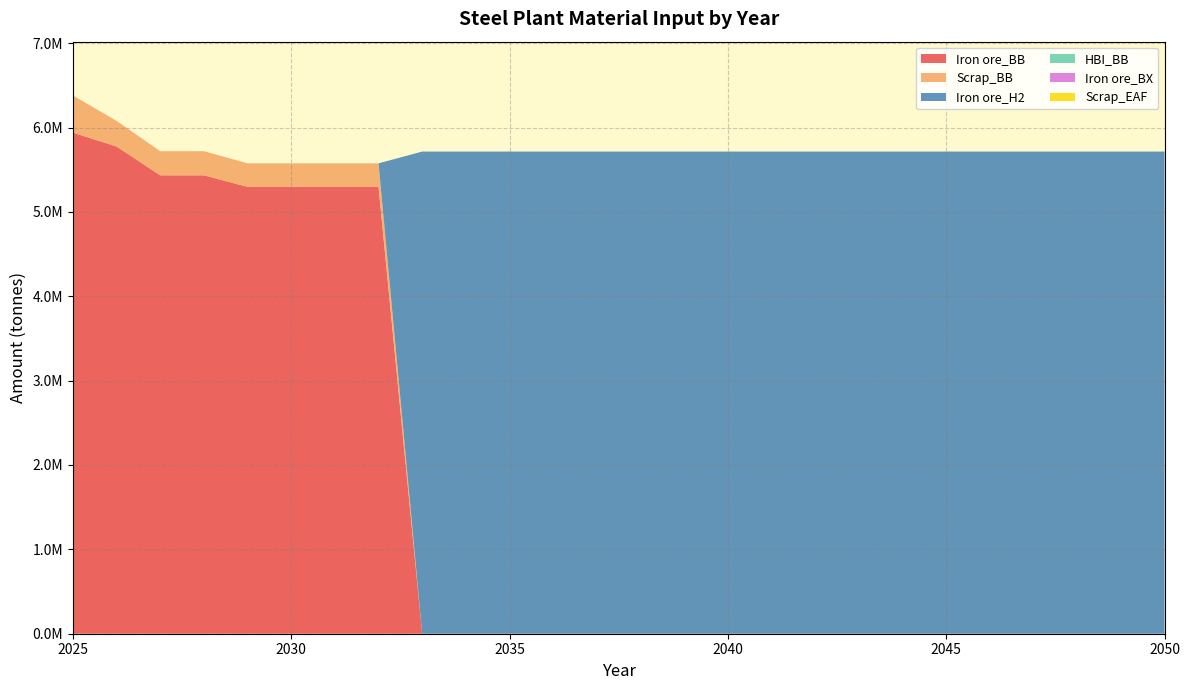

Reading left to right, what are all the values shown in this chart?

Iron ore_BB: 2025=5940000.0	2026=5775397.9	2027=5433724.2	2028=5433724.2	2029=5297053.5	2030=5297053.5	2031=5297053.5	2032=5297053.5	2033=0.0	2034=0.0	2035=0.0	2036=0.0	2037=0.0	2038=0.0	2039=0.0	2040=0.0	2041=0.0	2042=0.0	2043=0.0	2044=0.0	2045=0.0	2046=0.0	2047=0.0	2048=0.0	2049=0.0	2050=0.0
Scrap_BB: 2025=440000.0	2026=303968.3	2027=285985.5	2028=285985.5	2029=278792.3	2030=278792.3	2031=278792.3	2032=278792.3	2033=0.0	2034=0.0	2035=0.0	2036=0.0	2037=0.0	2038=0.0	2039=0.0	2040=0.0	2041=0.0	2042=0.0	2043=0.0	2044=0.0	2045=0.0	2046=0.0	2047=0.0	2048=0.0	2049=0.0	2050=0.0
Iron ore_H2: 2025=0.0	2026=0.0	2027=0.0	2028=0.0	2029=0.0	2030=0.0	2031=0.0	2032=0.0	2033=5715242.0	2034=5715242.0	2035=5715242.0	2036=5715242.0	2037=5715242.0	2038=5715242.0	2039=5715242.0	2040=5715242.0	2041=5715242.0	2042=5715242.0	2043=5715242.0	2044=5715242.0	2045=5715242.0	2046=5715242.0	2047=5715242.0	2048=5715242.0	2049=5715242.0	2050=5715242.0
HBI_BB: 2025=0.0	2026=0.0	2027=0.0	2028=0.0	2029=0.0	2030=0.0	2031=0.0	2032=0.0	2033=0.0	2034=0.0	2035=0.0	2036=0.0	2037=0.0	2038=0.0	2039=0.0	2040=0.0	2041=0.0	2042=0.0	2043=0.0	2044=0.0	2045=0.0	2046=0.0	2047=0.0	2048=0.0	2049=0.0	2050=0.0
Iron ore_BX: 2025=0.0	2026=0.0	2027=0.0	2028=0.0	2029=0.0	2030=0.0	2031=0.0	2032=0.0	2033=0.0	2034=0.0	2035=0.0	2036=0.0	2037=0.0	2038=0.0	2039=0.0	2040=0.0	2041=0.0	2042=0.0	2043=0.0	2044=0.0	2045=0.0	2046=0.0	2047=0.0	2048=0.0	2049=0.0	2050=0.0
Scrap_EAF: 2025=0.0	2026=0.0	2027=0.0	2028=0.0	2029=0.0	2030=0.0	2031=0.0	2032=0.0	2033=0.0	2034=0.0	2035=0.0	2036=0.0	2037=0.0	2038=0.0	2039=0.0	2040=0.0	2041=0.0	2042=0.0	2043=0.0	2044=0.0	2045=0.0	2046=0.0	2047=0.0	2048=0.0	2049=0.0	2050=0.0